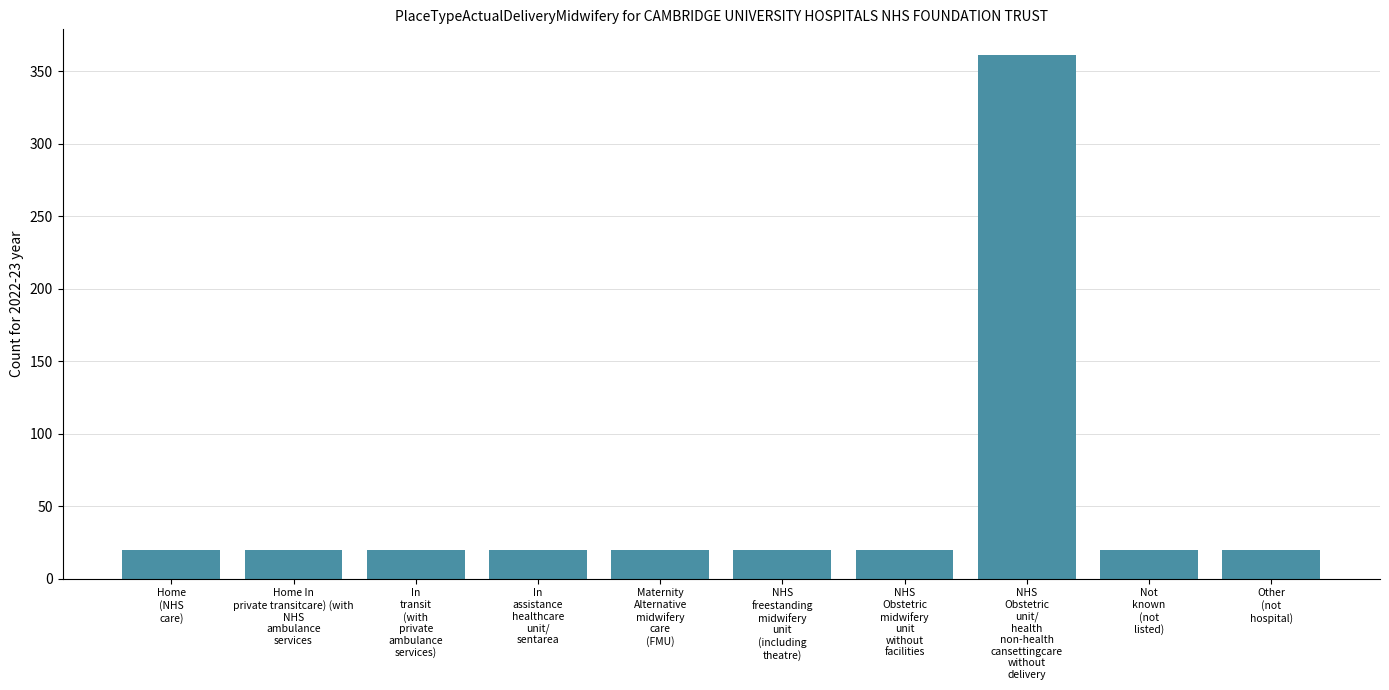

What is the smallest value displayed?

20